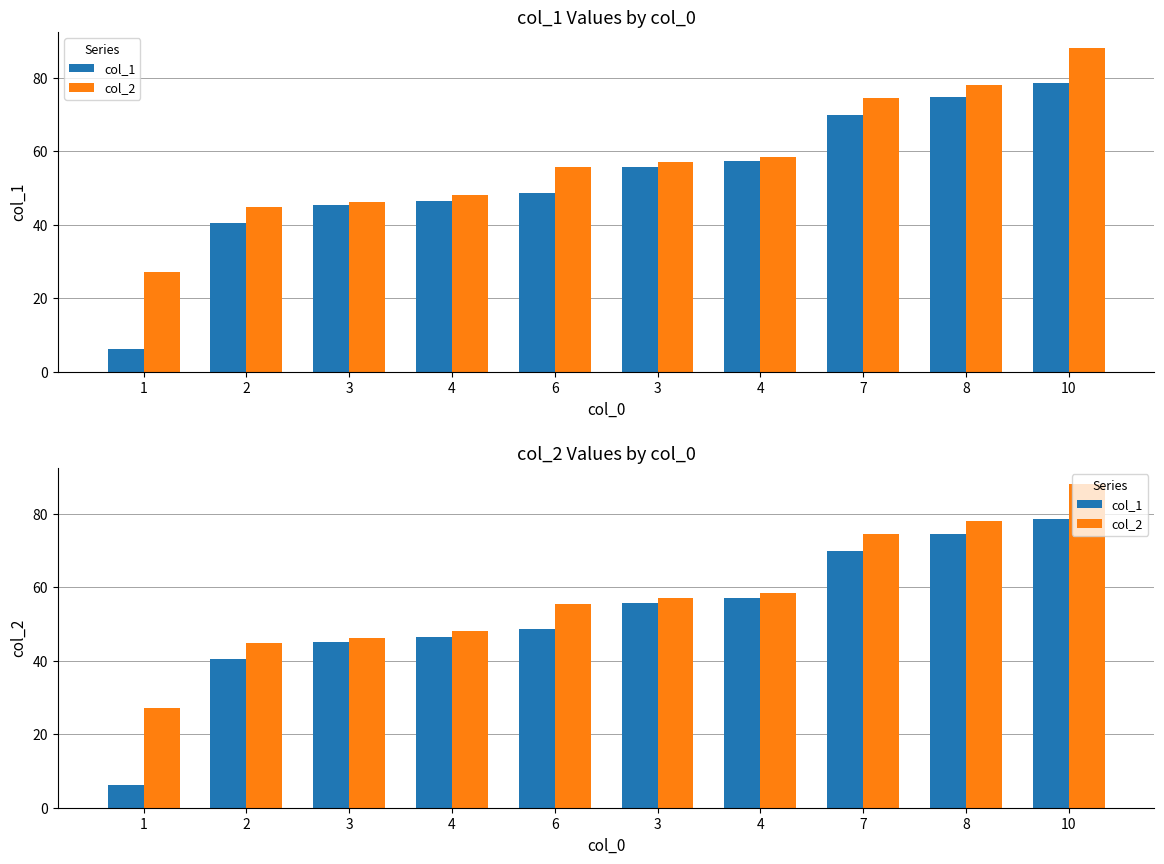

Which series has the largest total across all categories?

col_2